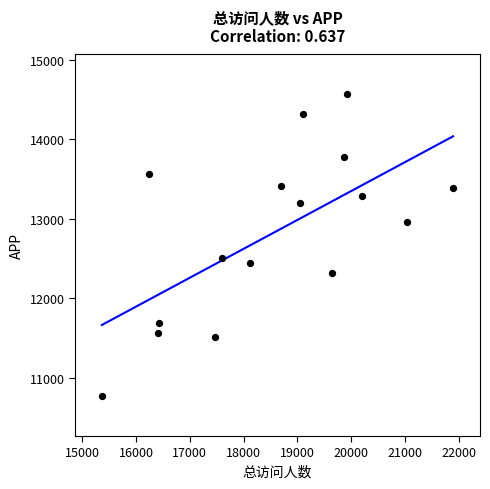

What is the range of X values (max minus min)?

6528